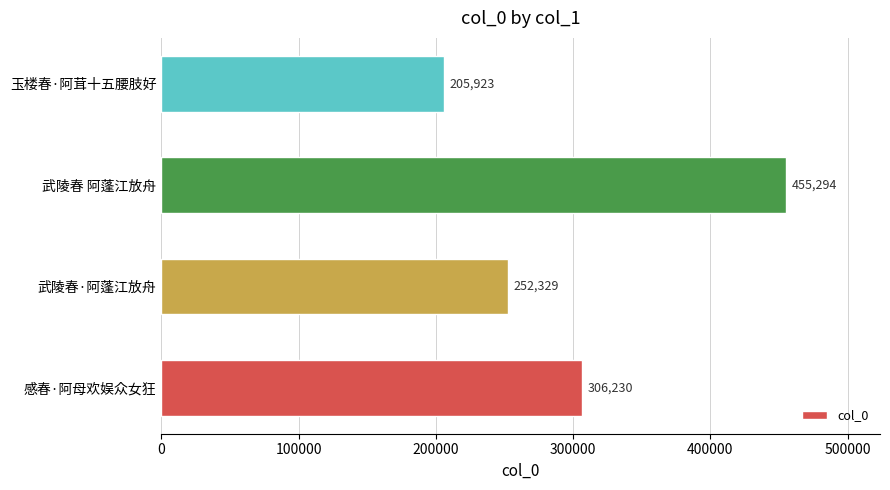

What is the difference between the second highest and second lowest values?

53901